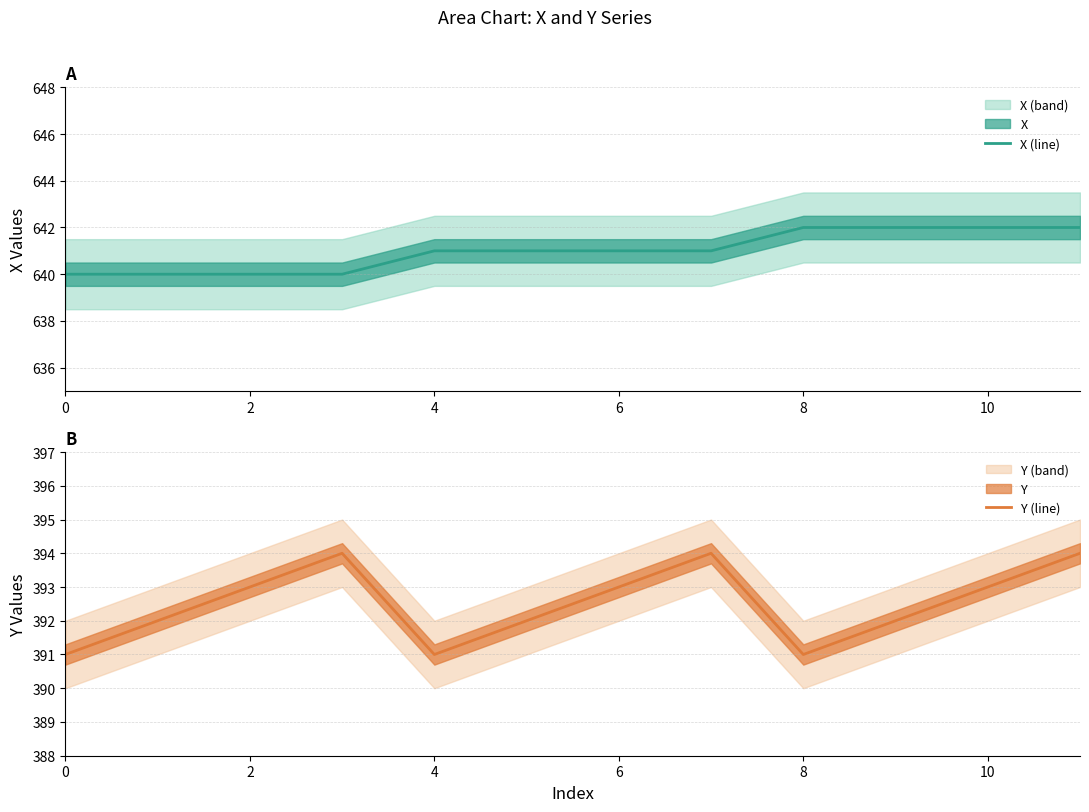

What is the lowest value of the X (line) series?

640